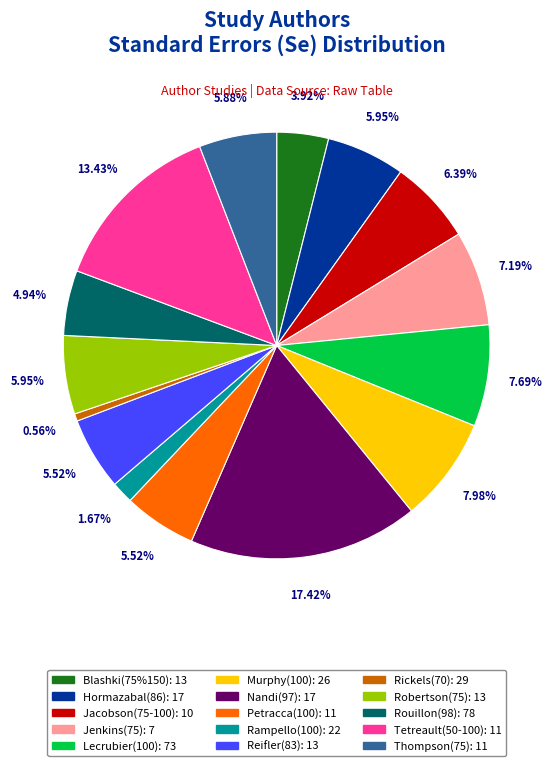

Which has a higher value, Jacobson(75-100) or Petracca(100)?

Jacobson(75-100)